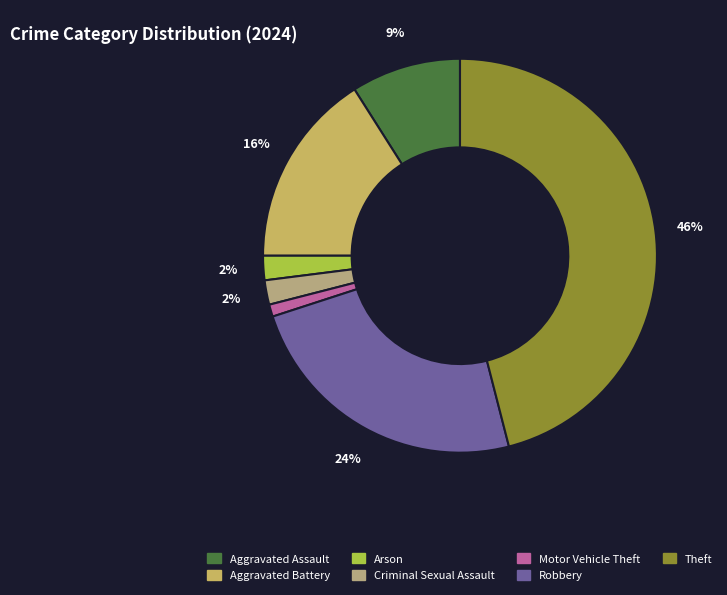

Is the sum of Theft and Robbery greater than half?

Yes